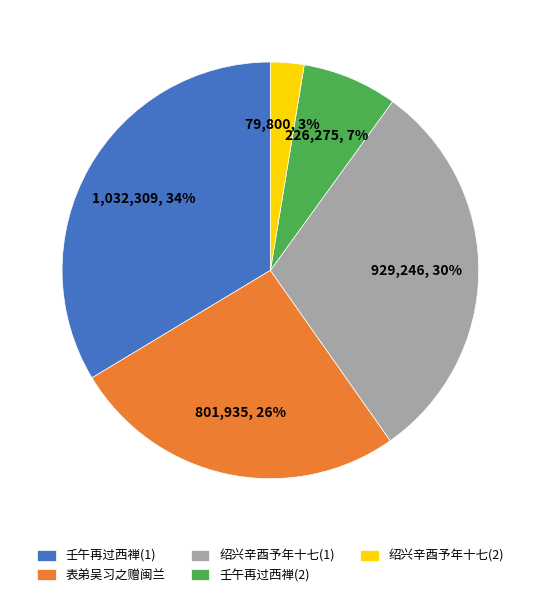

Is it true that 表弟吴习之赠闽兰 is 26% of the pie?

True